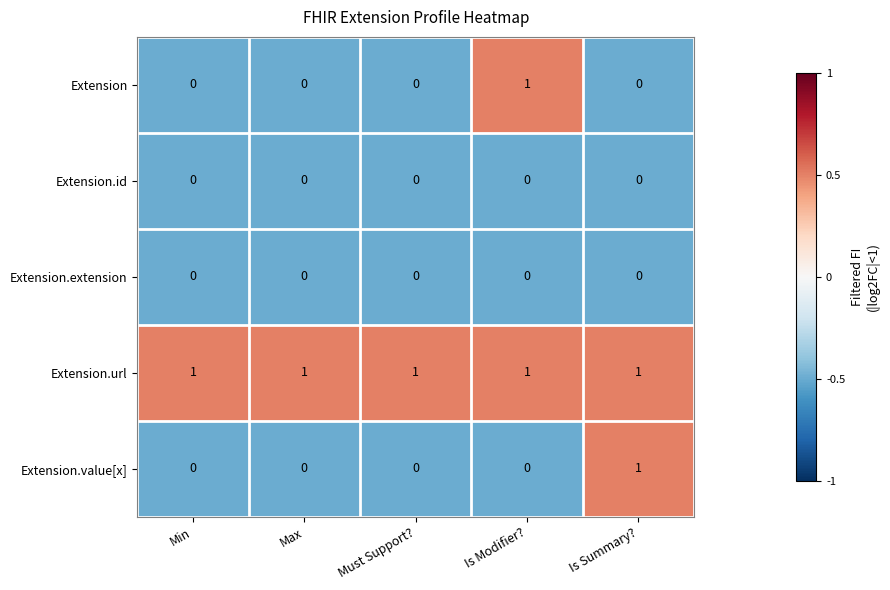

Which series has the largest total across all categories?

Extension.url